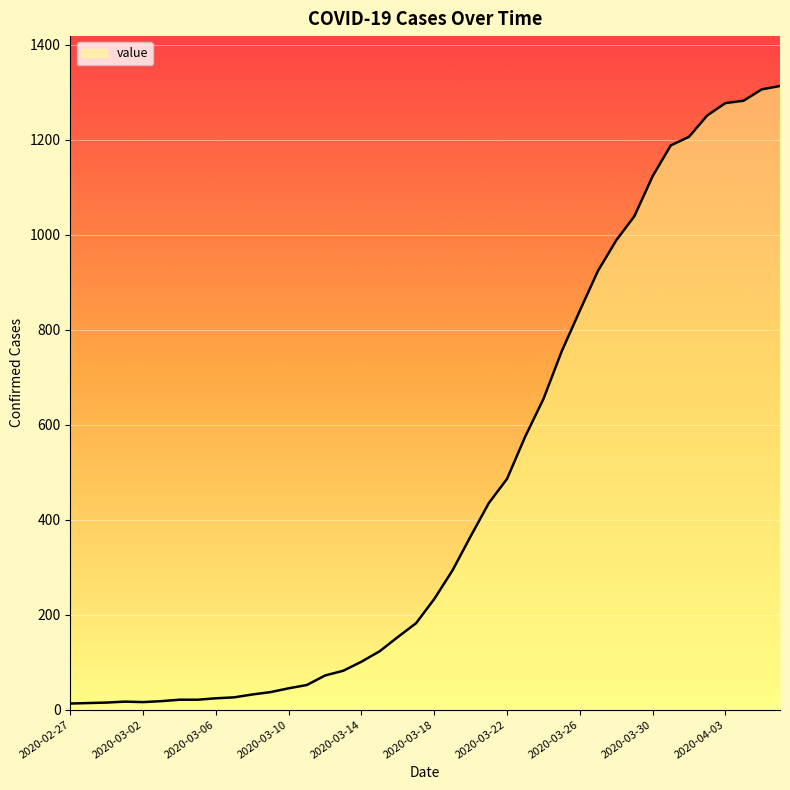

What is the greatest value displayed?

1313